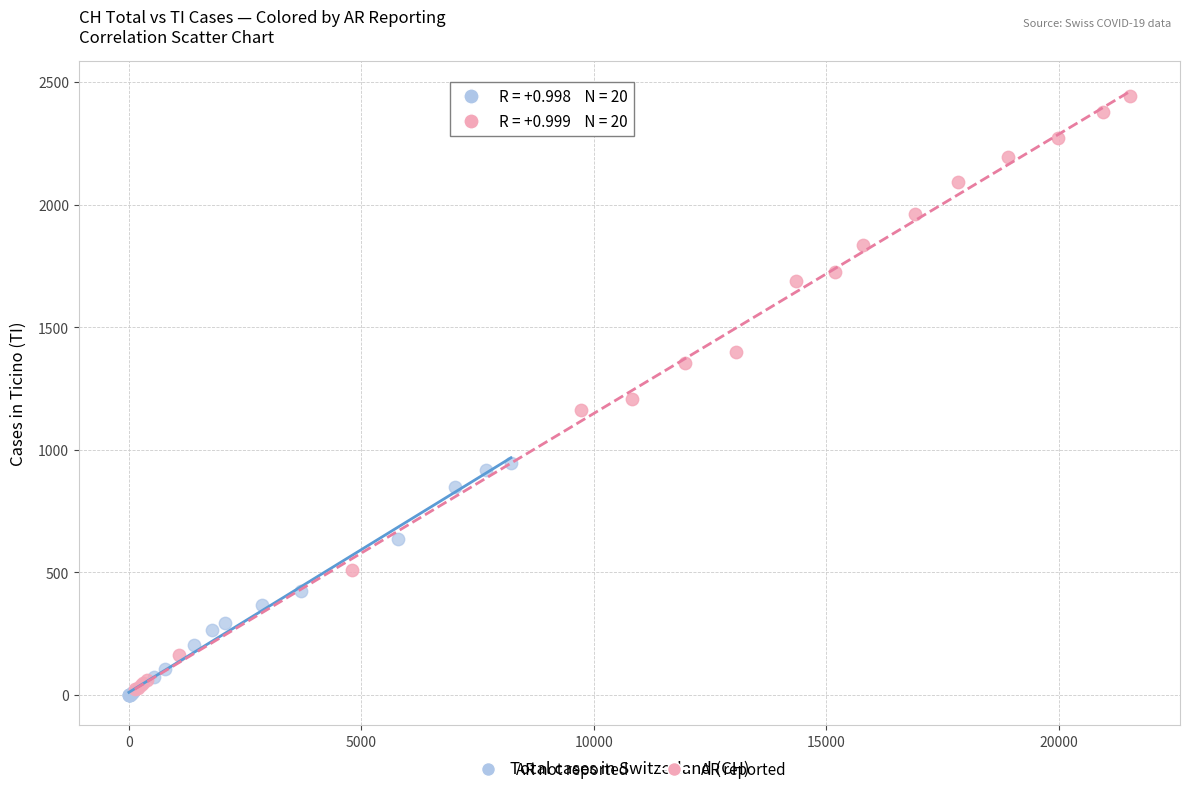

Which series reaches the maximum Y coordinate?

AR reported